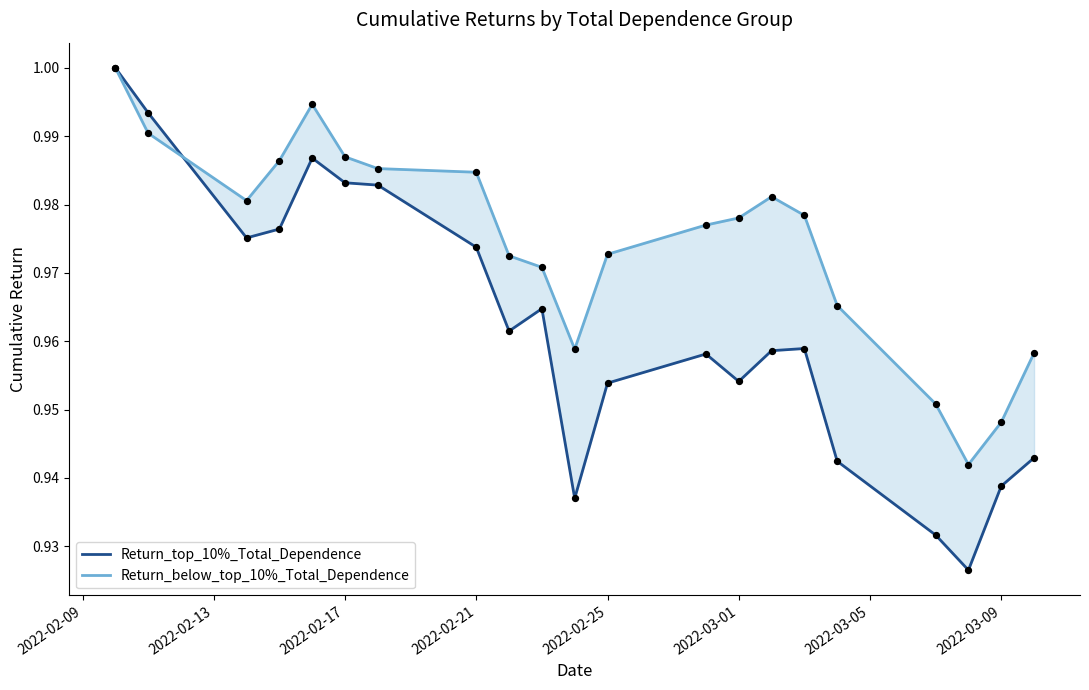

Which series contains the highest Y value?

Return_top_10%_Total_Dependence